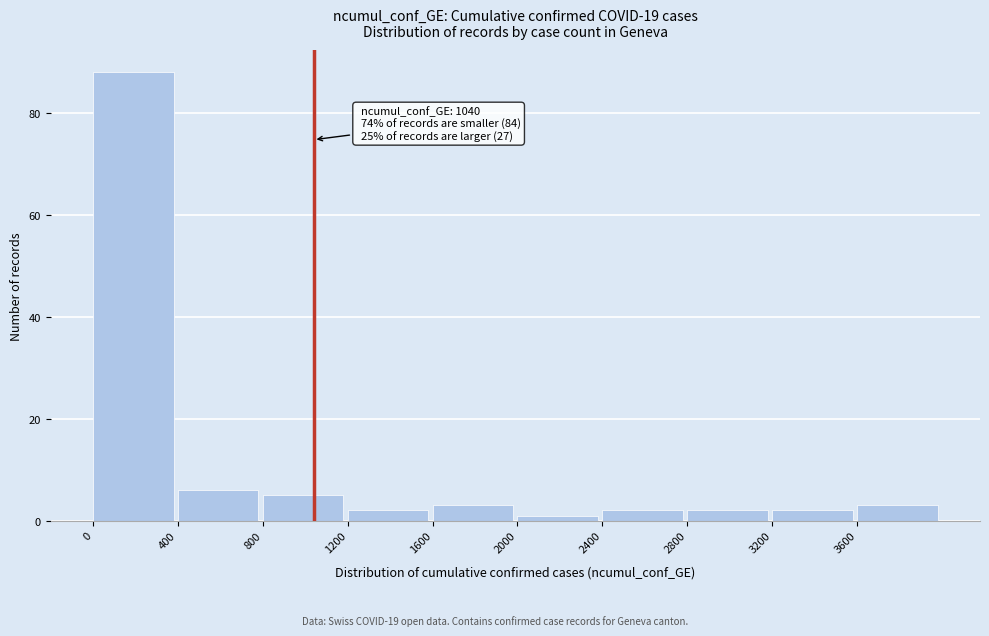

Which range on the x-axis has the tallest bar?

0 to 400